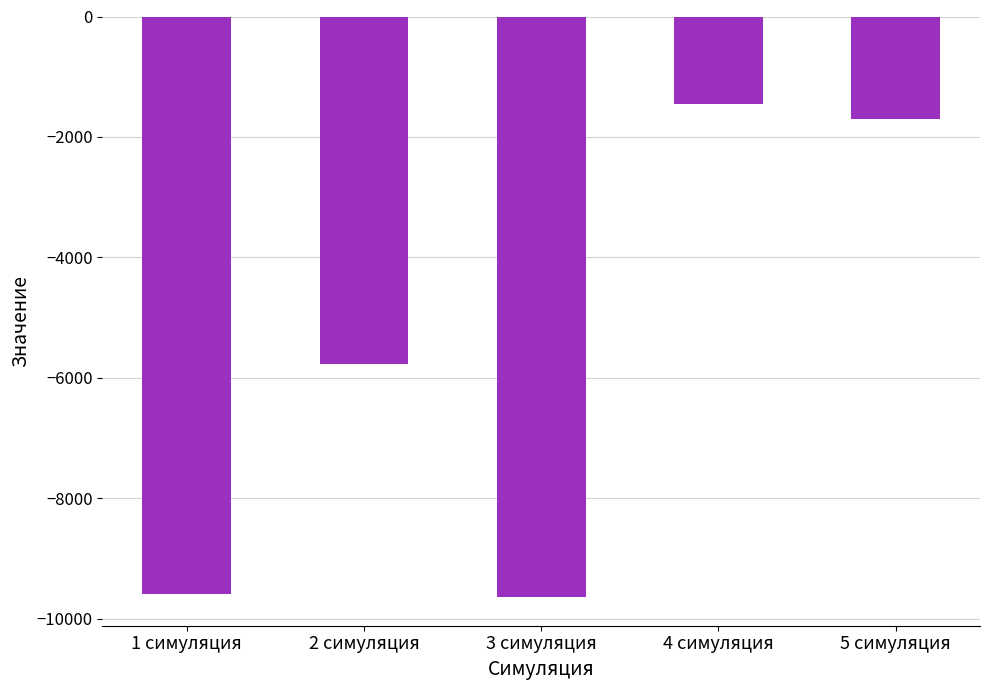

Reading left to right, transcribe all the data shown in this chart.

-9587.0	-5768.6	-9634.9	-1458.7	-1705.8